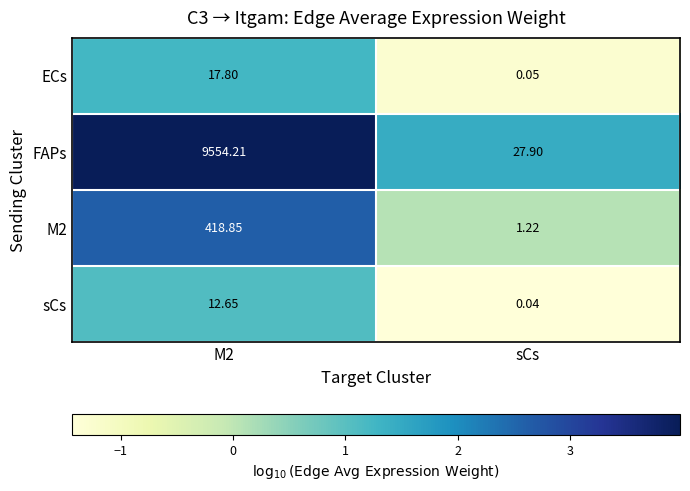

What is the greatest value displayed?

9554.2